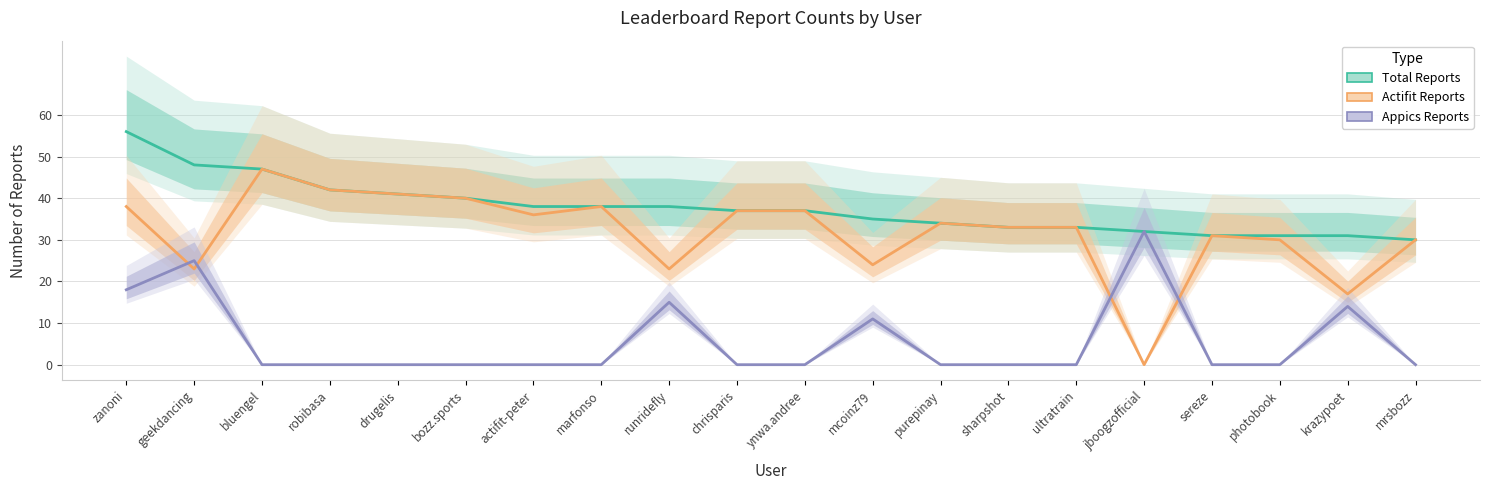

Does the chart have visible grid lines?

Yes